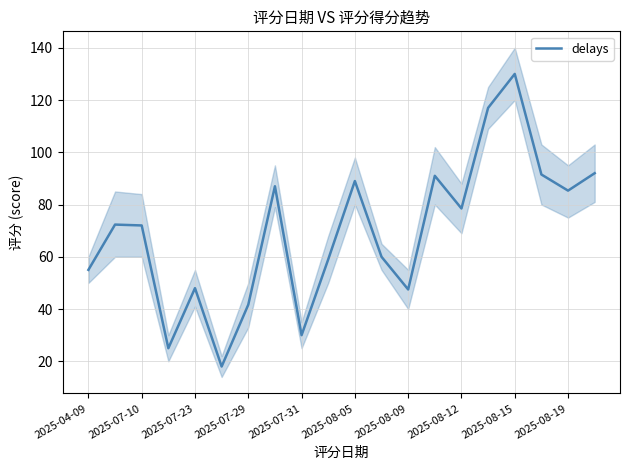

What is the lowest value of the delays series?

18.0